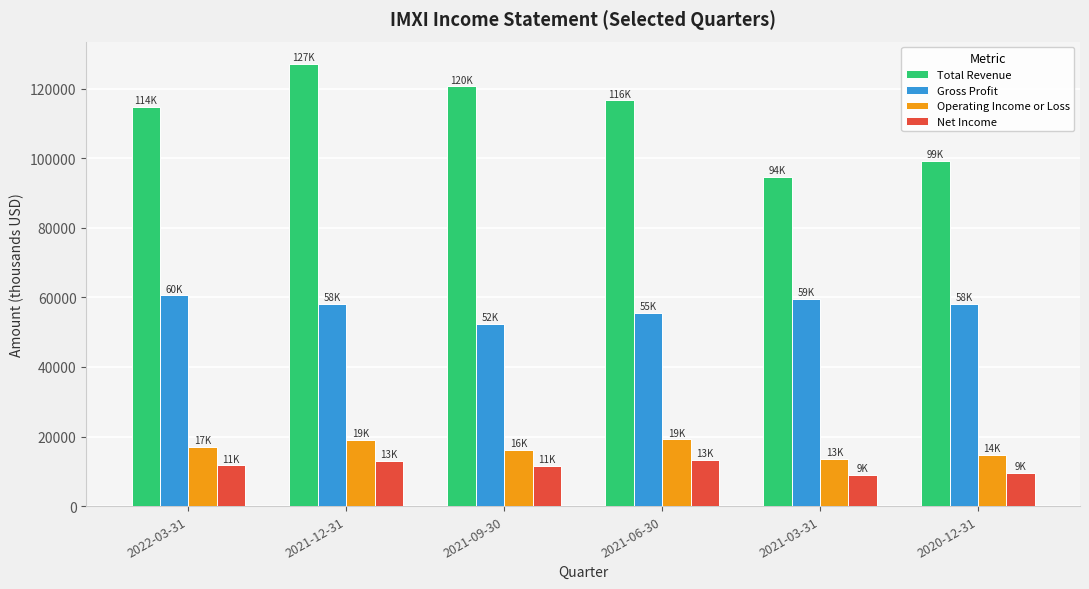

What is the value of the Gross Profit bar at the 4th from the left?

55500